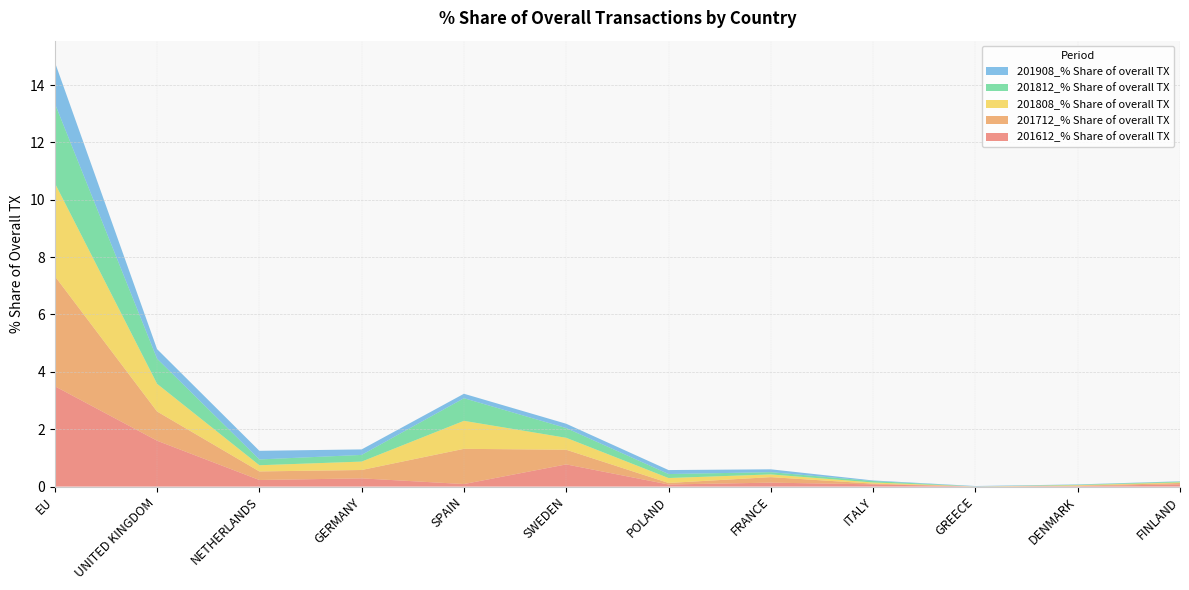

Reading right to left, transcribe all the data shown in this chart.

201612_% Share of overall TX: FINLAND=0.1	DENMARK=0.0	GREECE=0.0	ITALY=0.1	FRANCE=0.1	POLAND=0.1	SWEDEN=0.8	SPAIN=0.1	GERMANY=0.3	NETHERLANDS=0.2	UNITED KINGDOM=1.6	EU=3.5
201712_% Share of overall TX: FINLAND=0.0	DENMARK=0.0	GREECE=0.0	ITALY=0.0	FRANCE=0.2	POLAND=0.1	SWEDEN=0.5	SPAIN=1.2	GERMANY=0.3	NETHERLANDS=0.3	UNITED KINGDOM=1.0	EU=3.8
201808_% Share of overall TX: FINLAND=0.0	DENMARK=0.0	GREECE=0.0	ITALY=0.0	FRANCE=0.1	POLAND=0.2	SWEDEN=0.4	SPAIN=1.0	GERMANY=0.3	NETHERLANDS=0.2	UNITED KINGDOM=1.0	EU=3.2
201812_% Share of overall TX: FINLAND=0.0	DENMARK=0.0	GREECE=0.0	ITALY=0.1	FRANCE=0.1	POLAND=0.1	SWEDEN=0.3	SPAIN=0.8	GERMANY=0.2	NETHERLANDS=0.2	UNITED KINGDOM=0.9	EU=2.8
201908_% Share of overall TX: FINLAND=0.0	DENMARK=0.0	GREECE=0.0	ITALY=0.0	FRANCE=0.1	POLAND=0.1	SWEDEN=0.2	SPAIN=0.2	GERMANY=0.2	NETHERLANDS=0.3	UNITED KINGDOM=0.3	EU=1.4